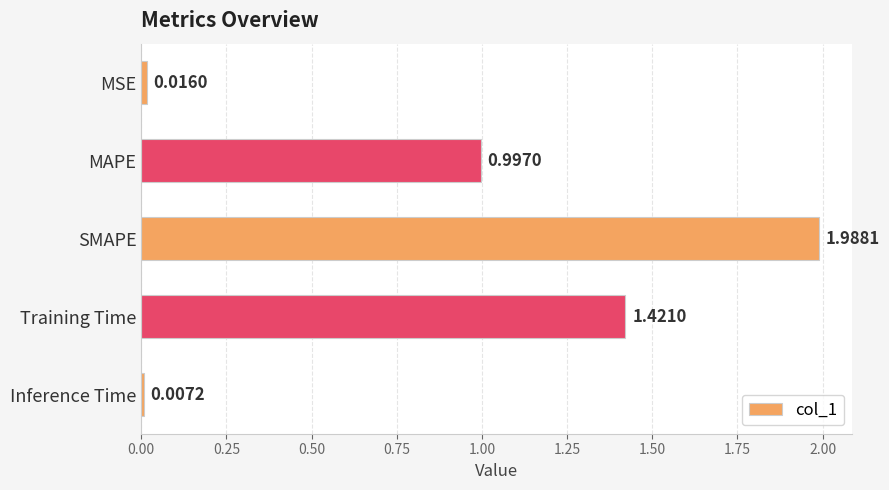

What is the sum of the values at Inference Time and MAPE?

1.0